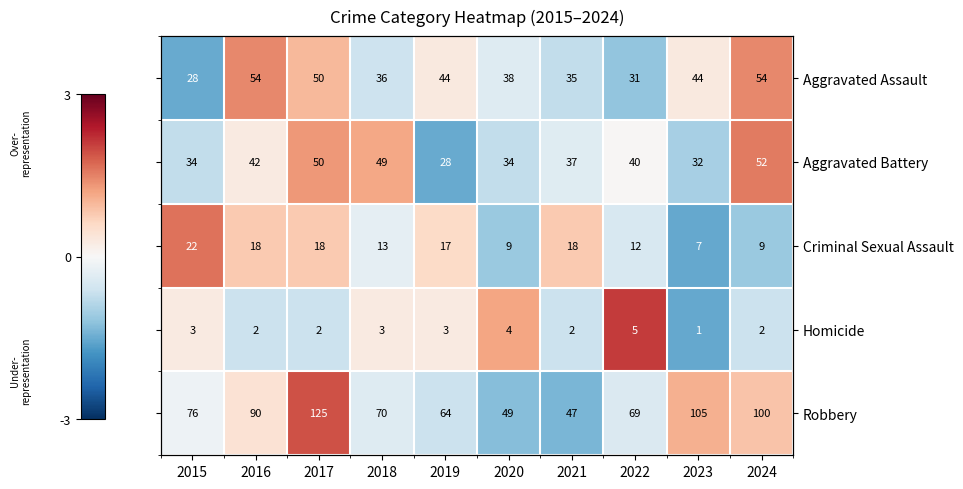

How many data points in Aggravated Assault are less than 0?

5